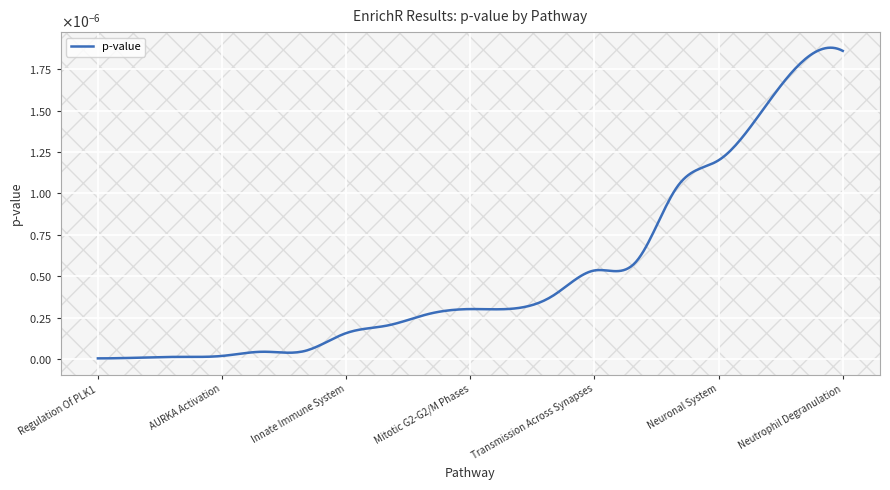

Is this an area chart (filled region under the line)?

Yes